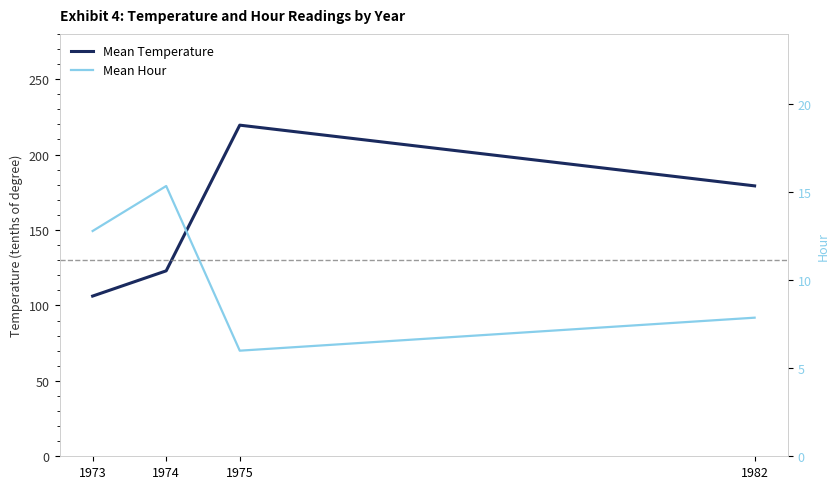

Between 1982 and 1975, which is larger?

1975